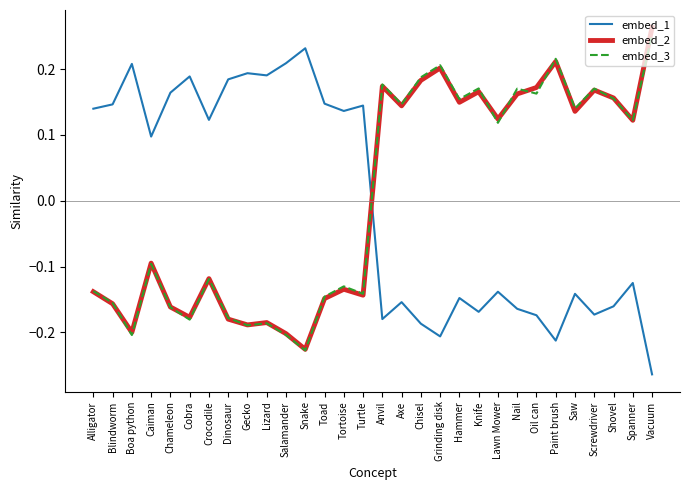

List the series in order of their peak value, lowest first.

embed_1, embed_3, embed_2